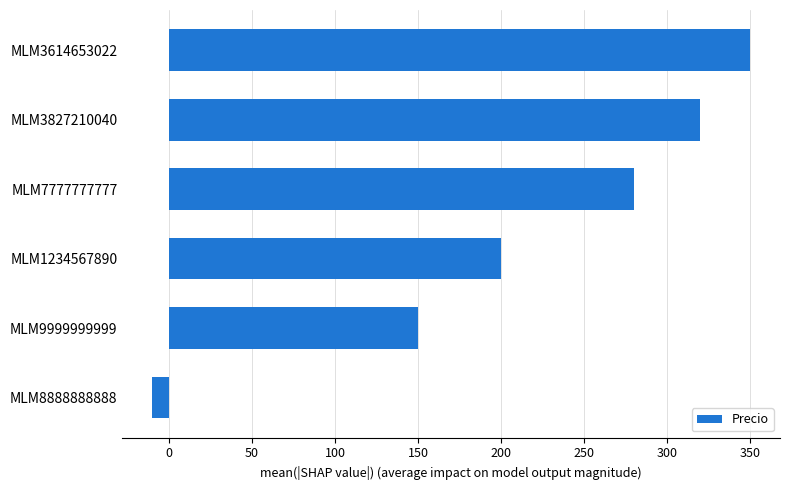

The value at MLM3614653022 is 350. True or false?

True